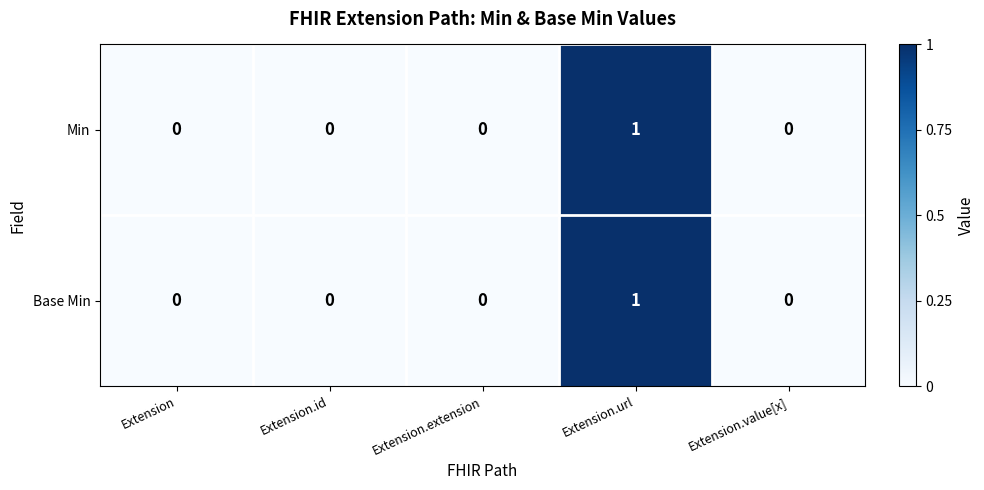

Is the value of Min at Extension.value[x] greater than the value of Base Min at Extension.url?

No